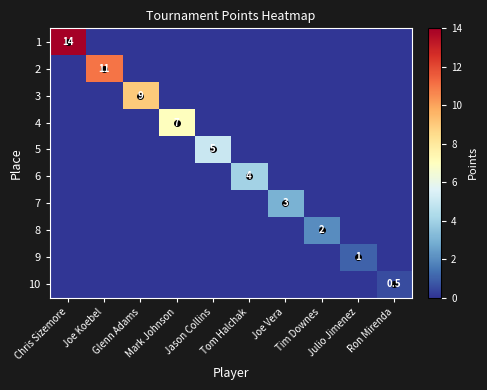

Which series has the largest total across all categories?

1